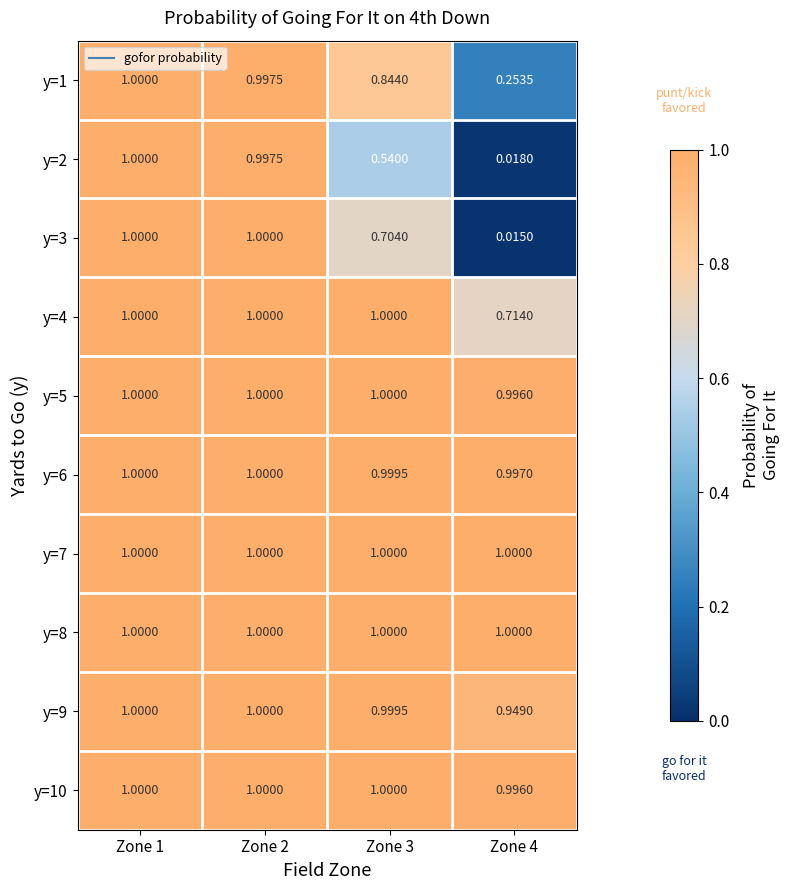

Is the value of y=10 at Zone 4 greater than the value of y=3 at Zone 2?

No